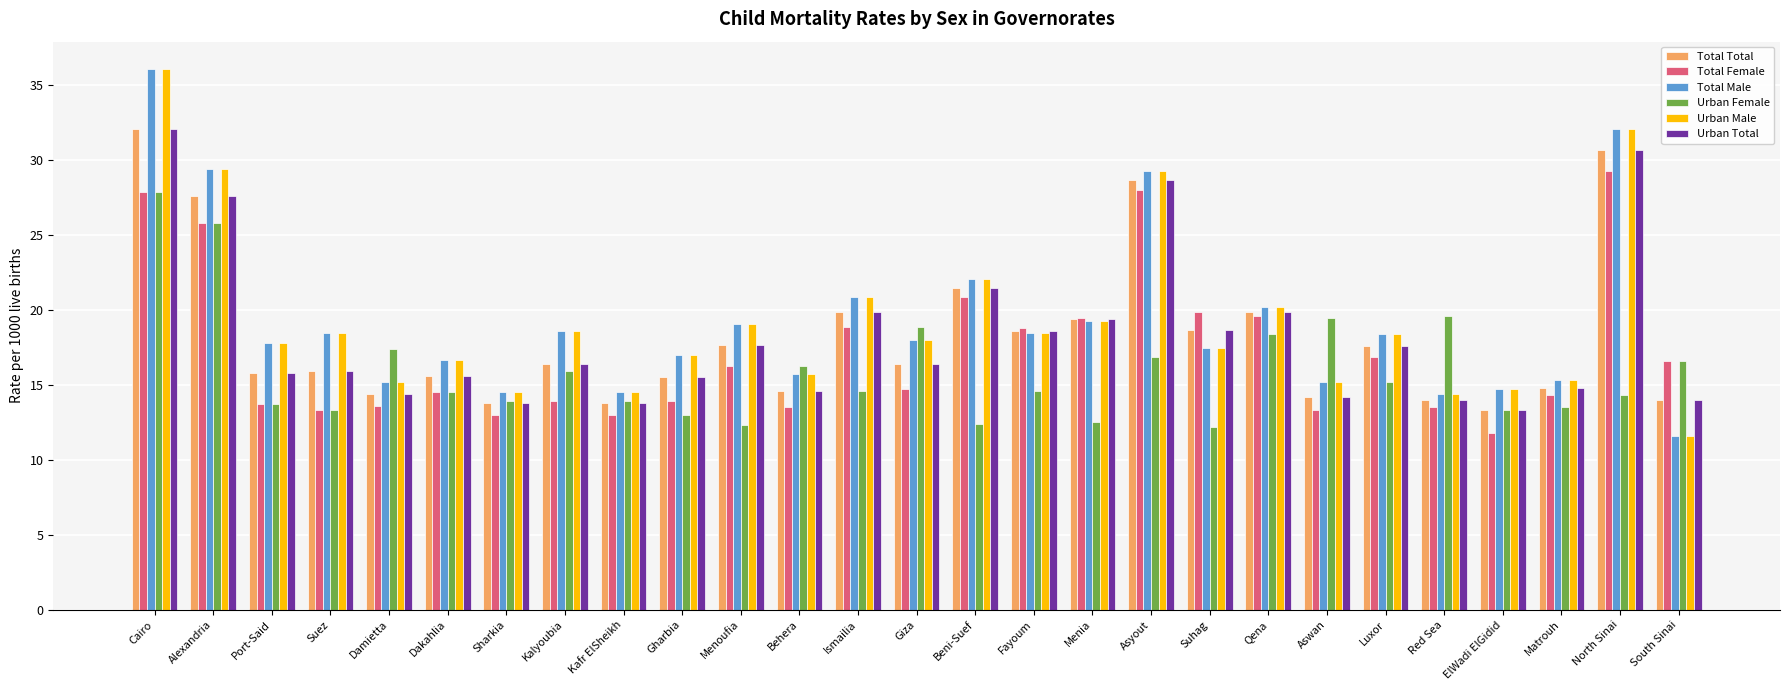

What is the difference between the highest and lowest values at Beni-Suef?

9.7